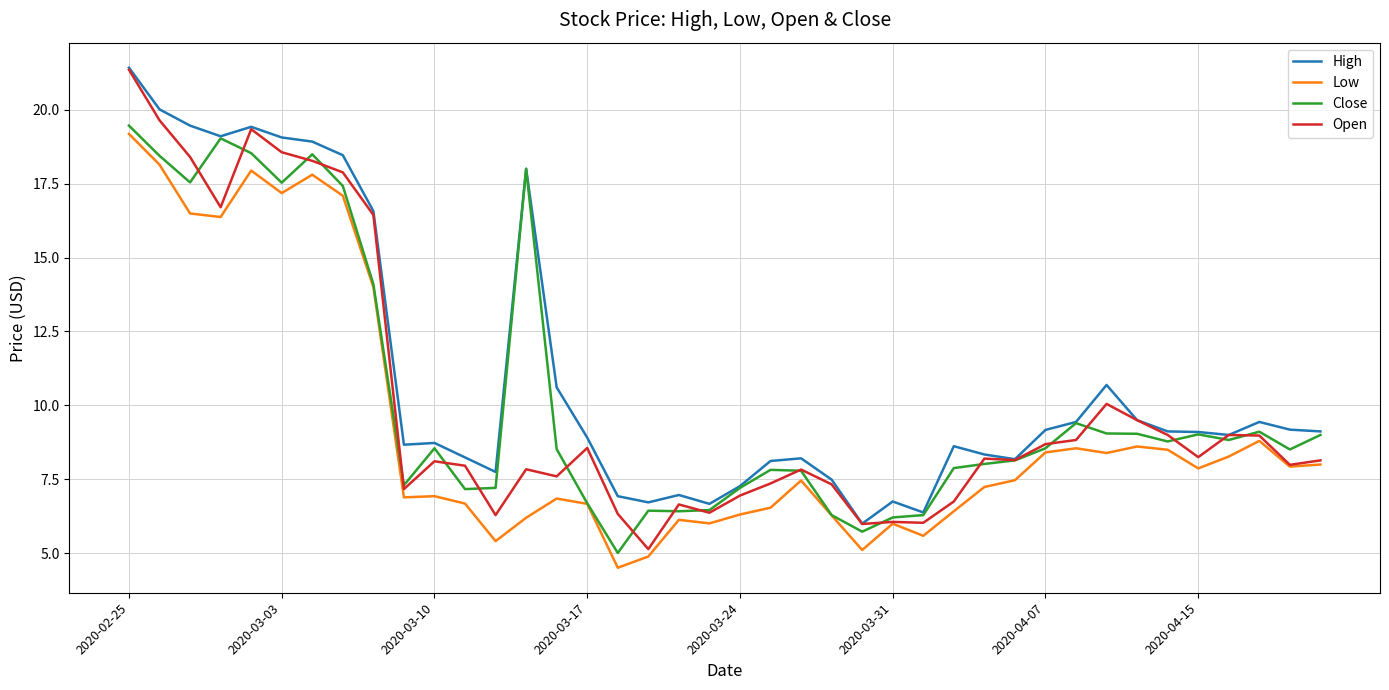

True or false: High has more than 2 interior local peaks.

True